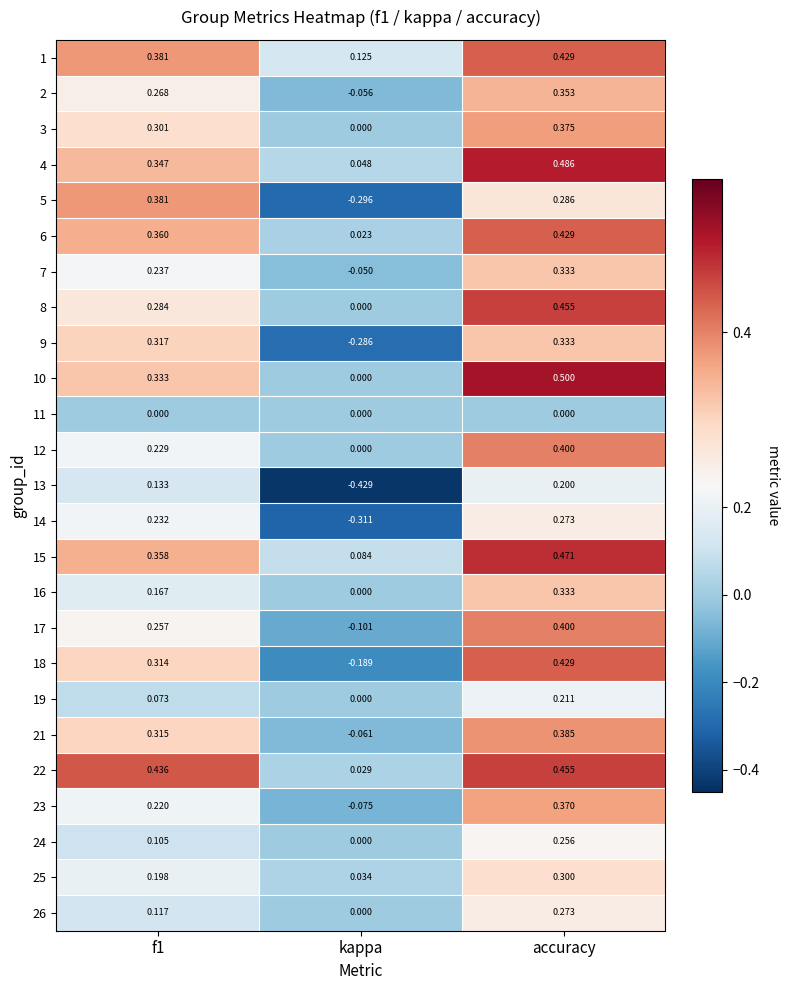

How many series are shown in this chart?

25